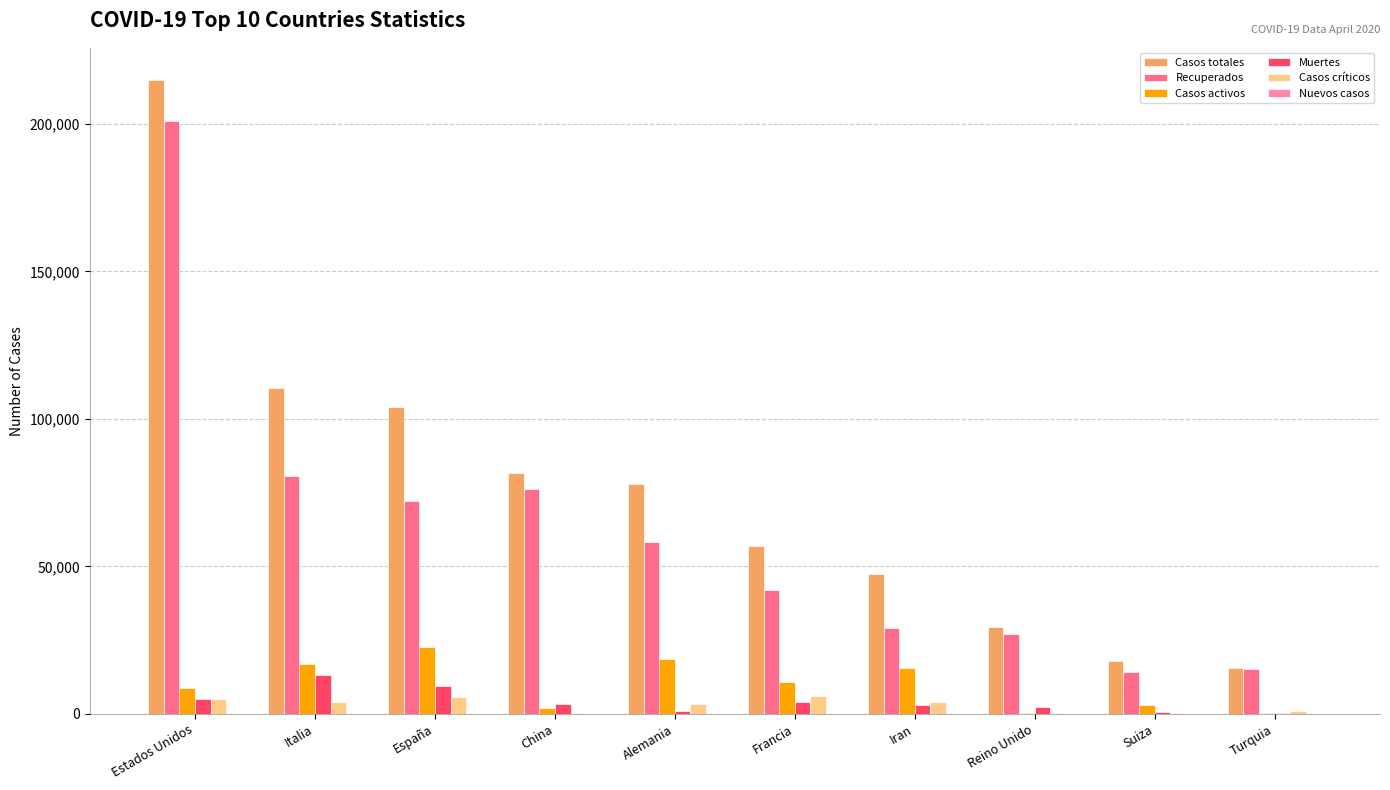

What is the maximum value shown in the chart?

215071